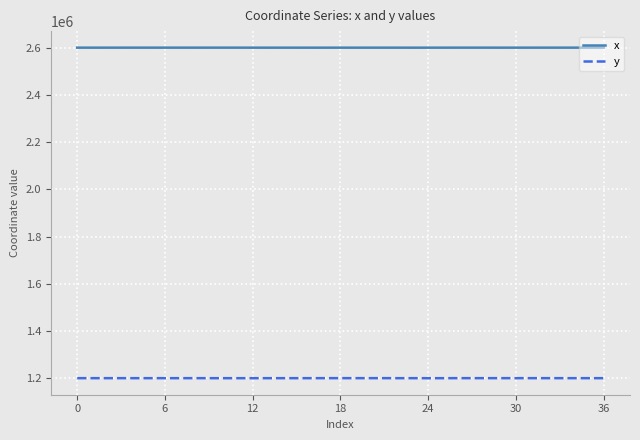

In x, how many points are lower than both neighbors (excluding endpoints)?

10